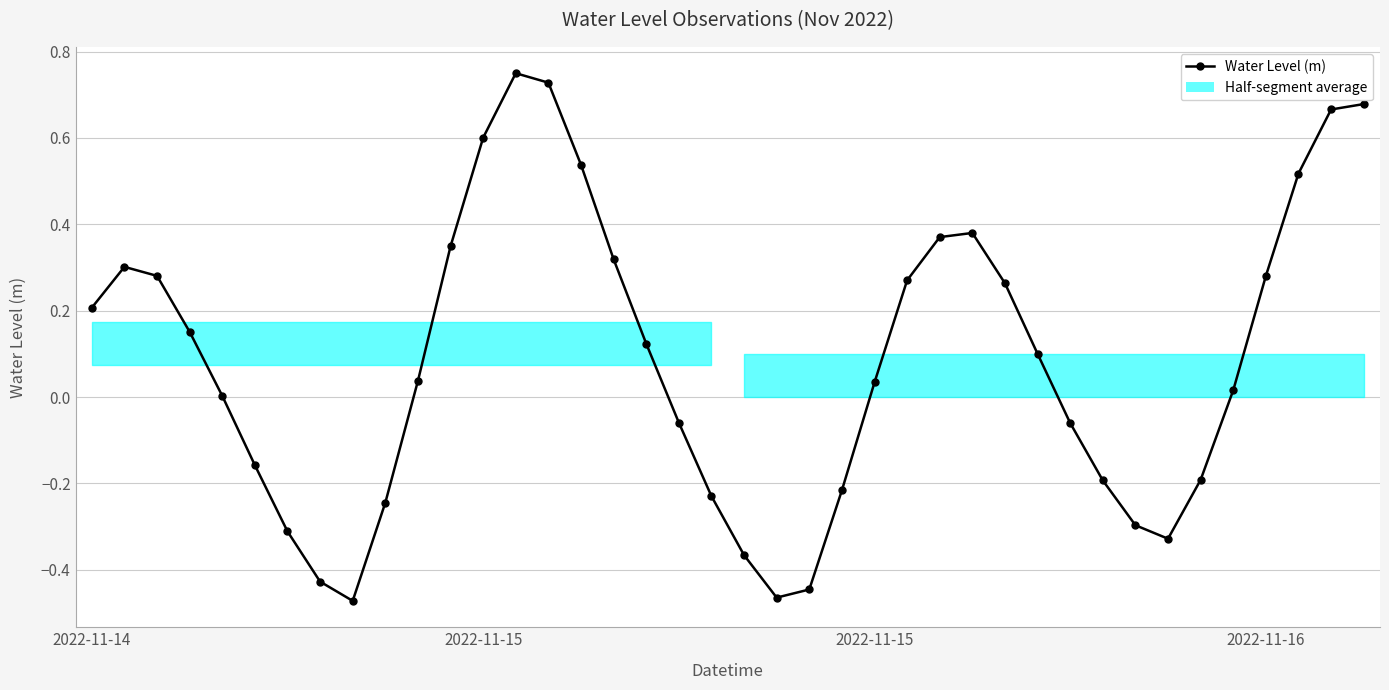

What is the difference between the maximum and minimum values?

1.2